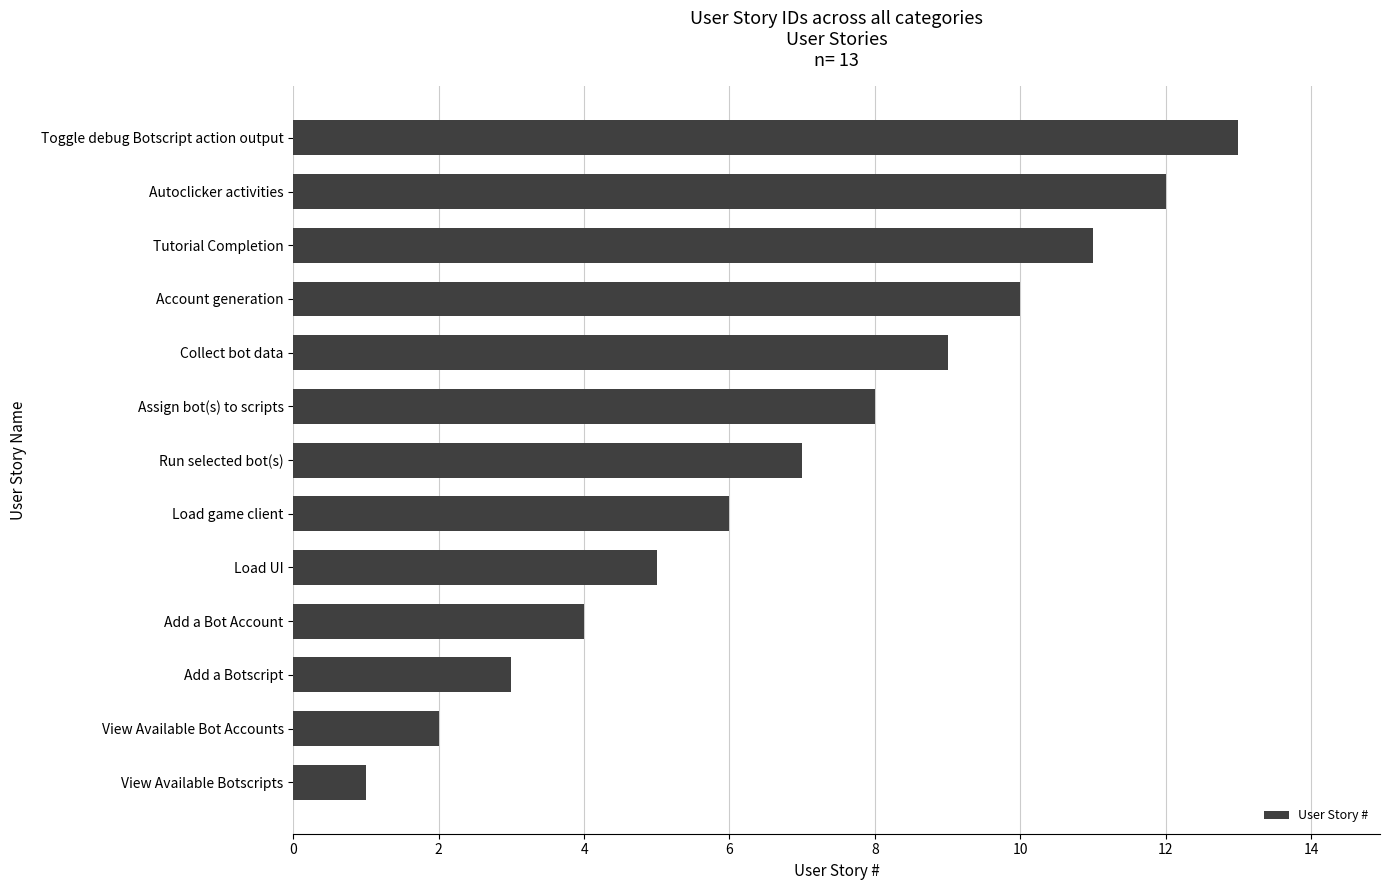

What is the sum of all values?

91